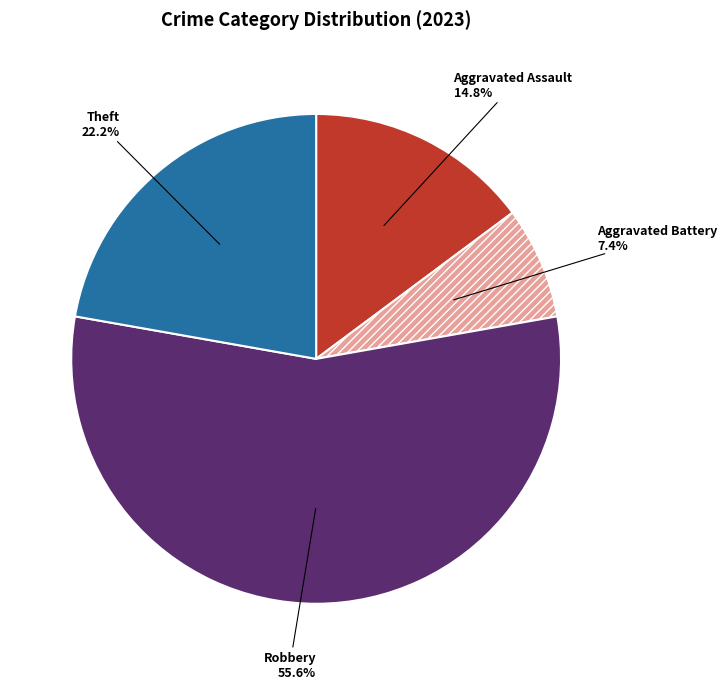

Between Aggravated Battery and Robbery, which is larger?

Robbery